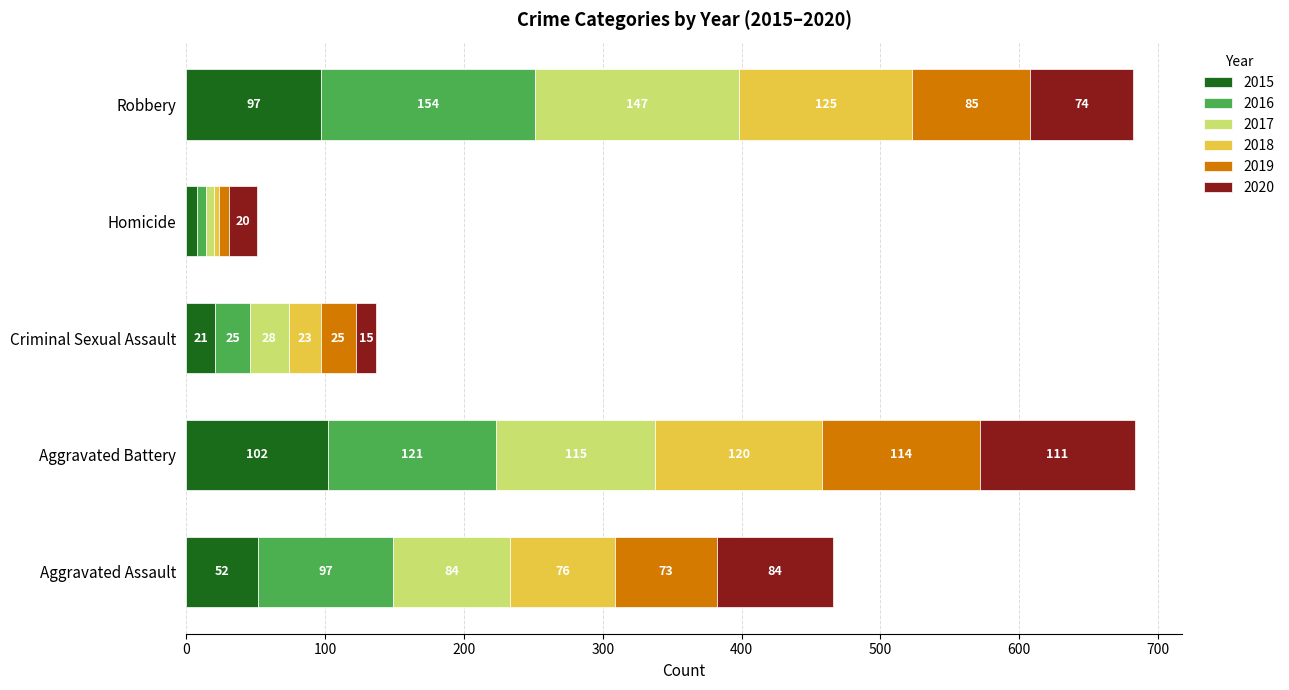

At which category is the sum across all series the highest?

Aggravated Battery